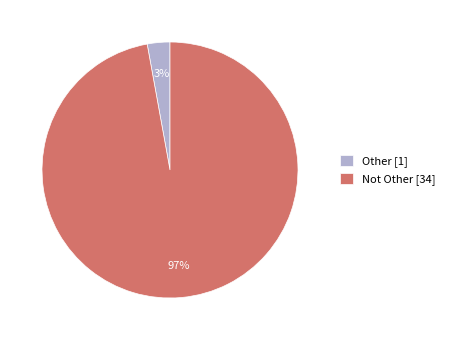

Does Not Other account for over 50% of the chart?

Yes